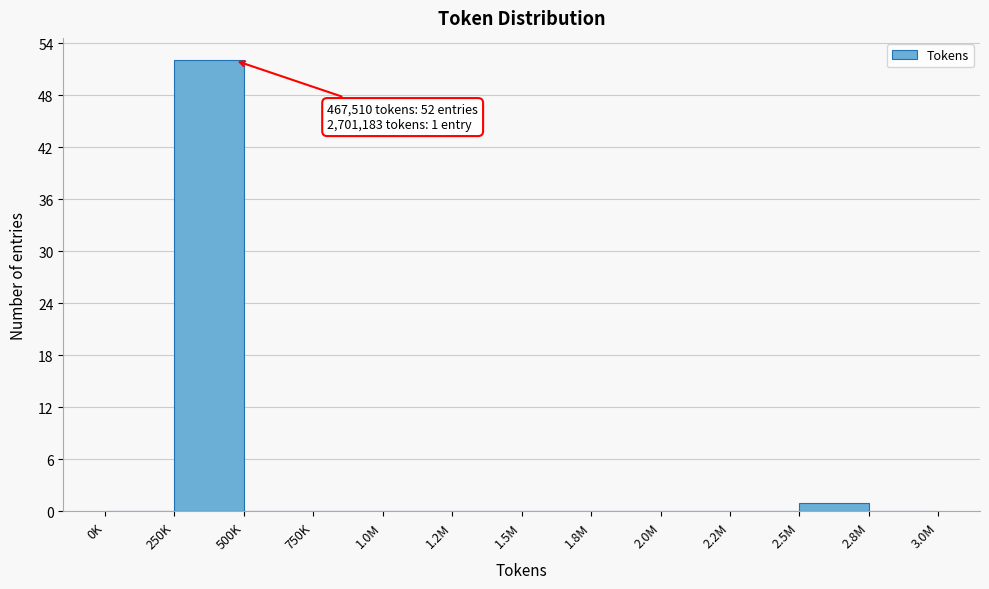

Reading left to right, list all the values displayed in this chart.

0K=0	250K=52	500K=0	750K=0	1.0M=0	1.2M=0	1.5M=0	1.8M=0	2.0M=0	2.2M=0	2.5M=1	2.8M=0